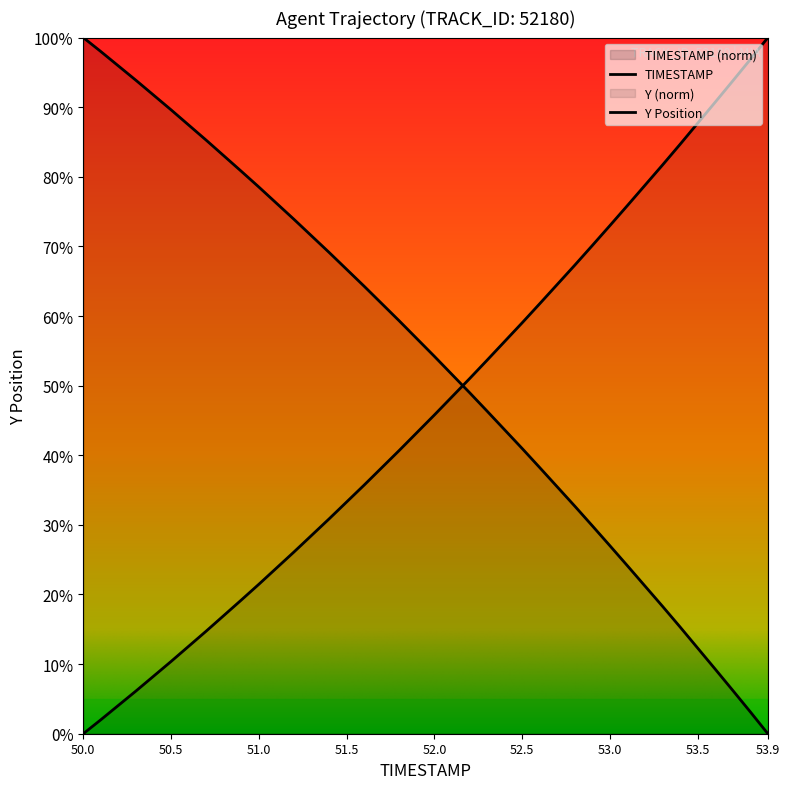

Between 51.5 and 53.1, which series saw the biggest shift?

Y